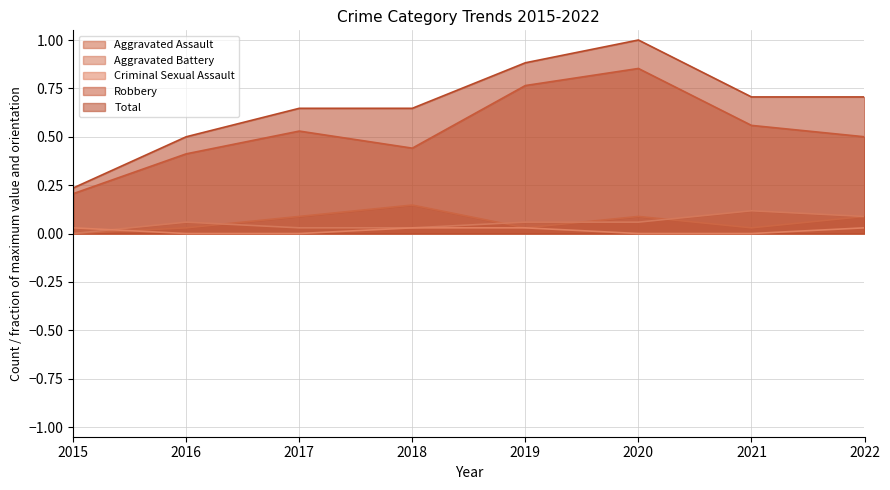

True or false: Total has more than 0 interior local peaks.

True